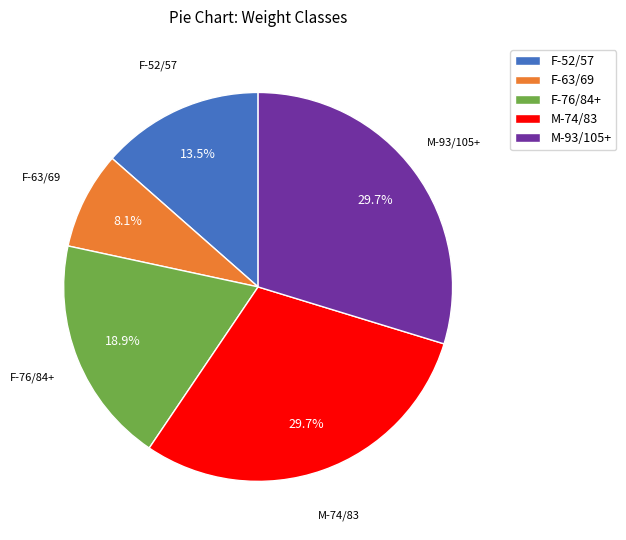

What is the ratio of the value at F-52/57 to the value at F-76/84+?

0.7